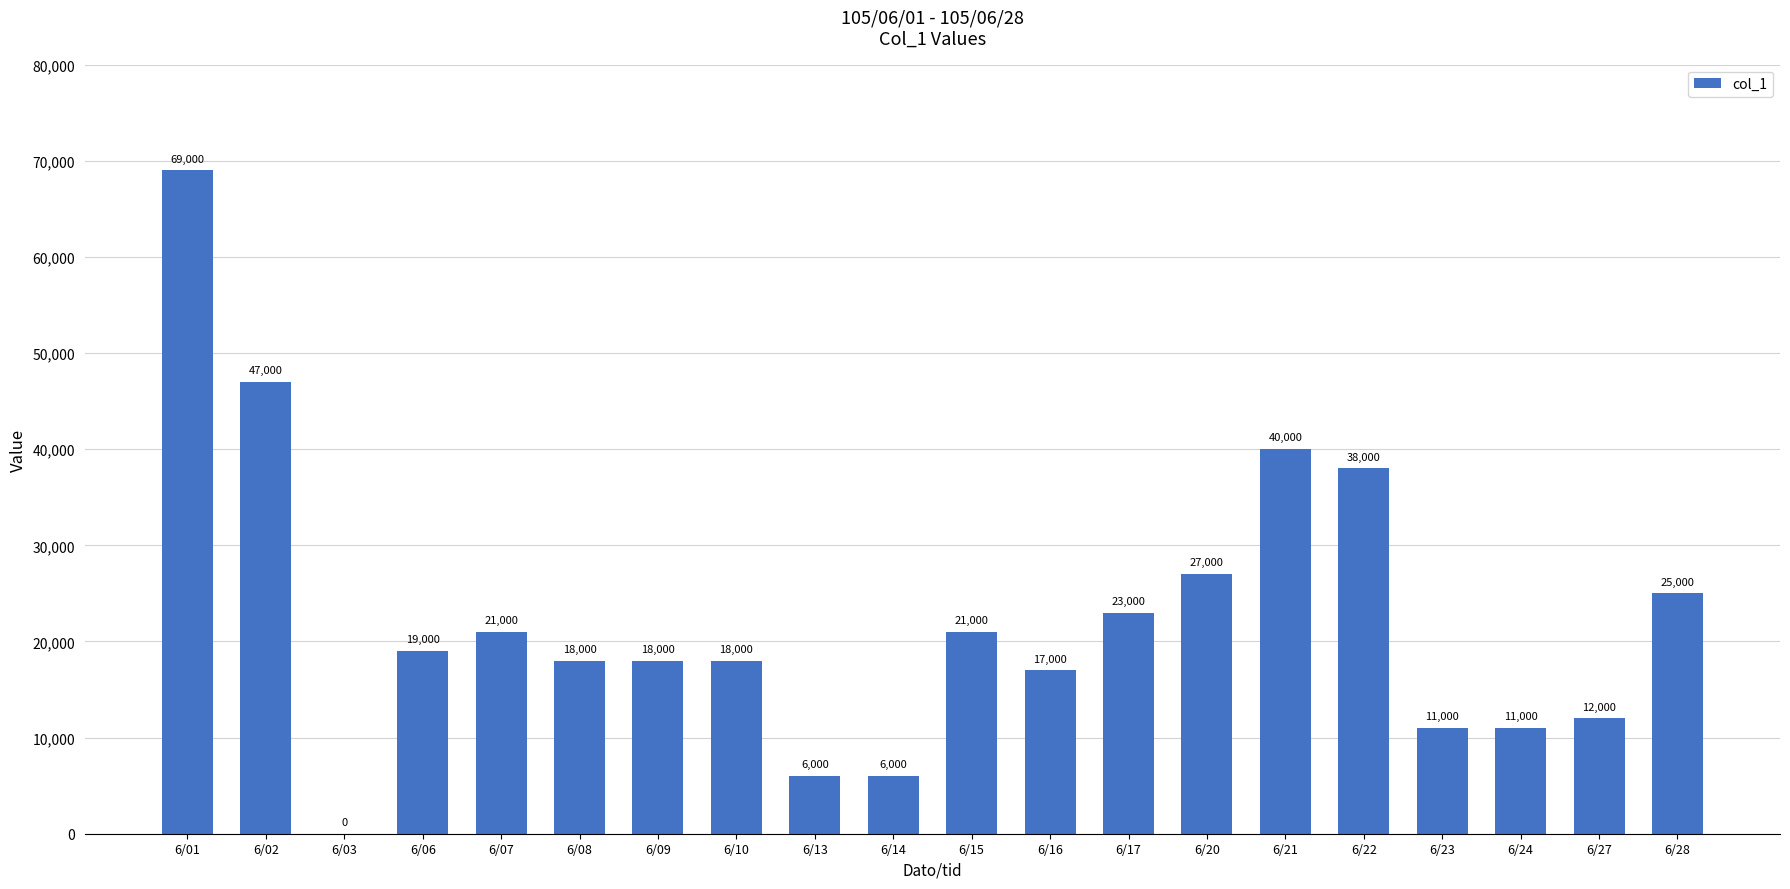

Between 6/09 and 6/24, which is larger?

6/09